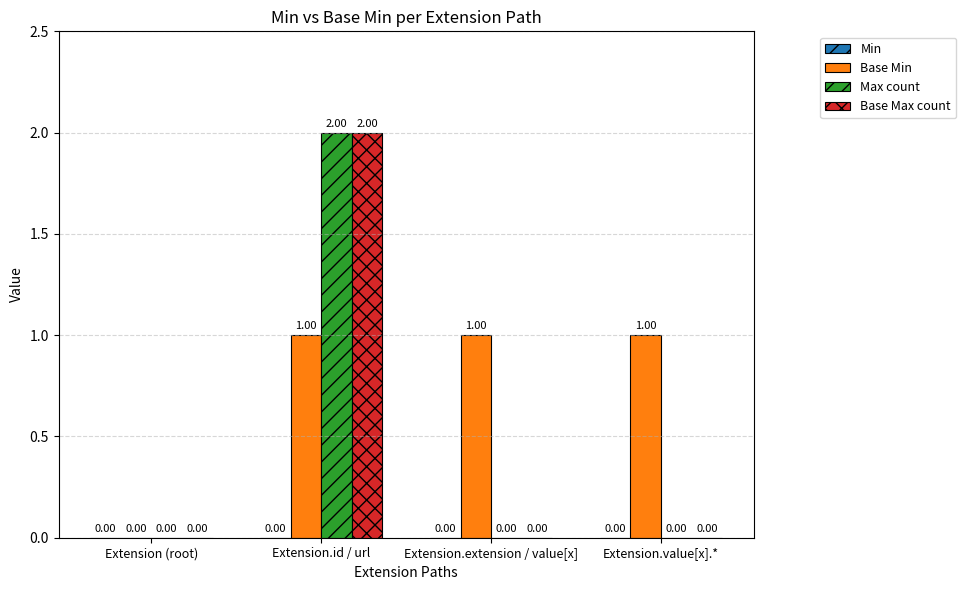

Which series has the largest total across all categories?

Base Min